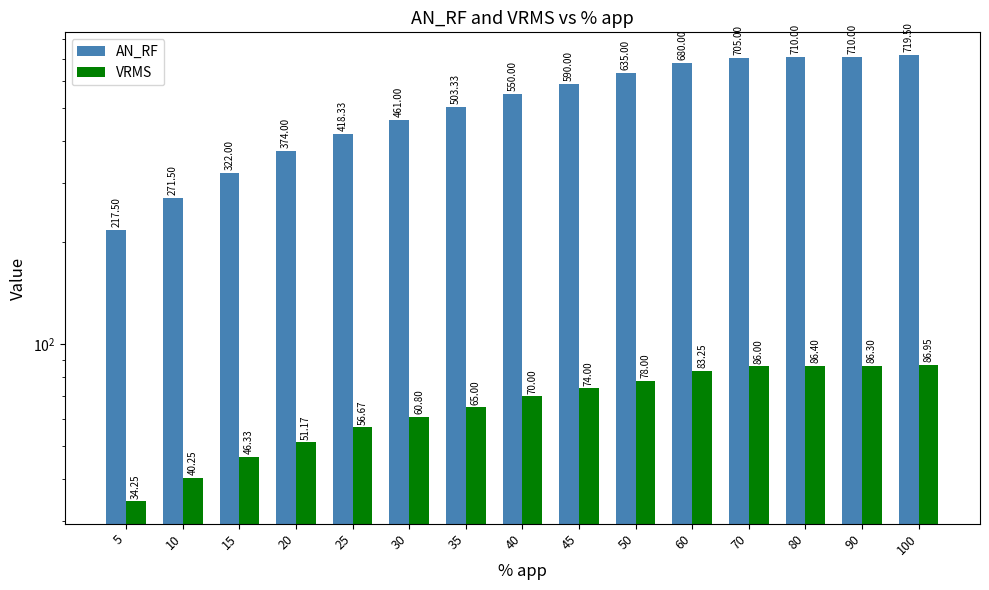

Reading right to left, extract all data points from this chart.

AN_RF: 100=719.5	90=710.0	80=710.0	70=705.0	60=680.0	50=635.0	45=590.0	40=550.0	35=503.3	30=461.0	25=418.3	20=374.0	15=322.0	10=271.5	5=217.5
VRMS: 100=87.0	90=86.3	80=86.4	70=86.0	60=83.2	50=78.0	45=74.0	40=70.0	35=65.0	30=60.8	25=56.7	20=51.2	15=46.3	10=40.2	5=34.2